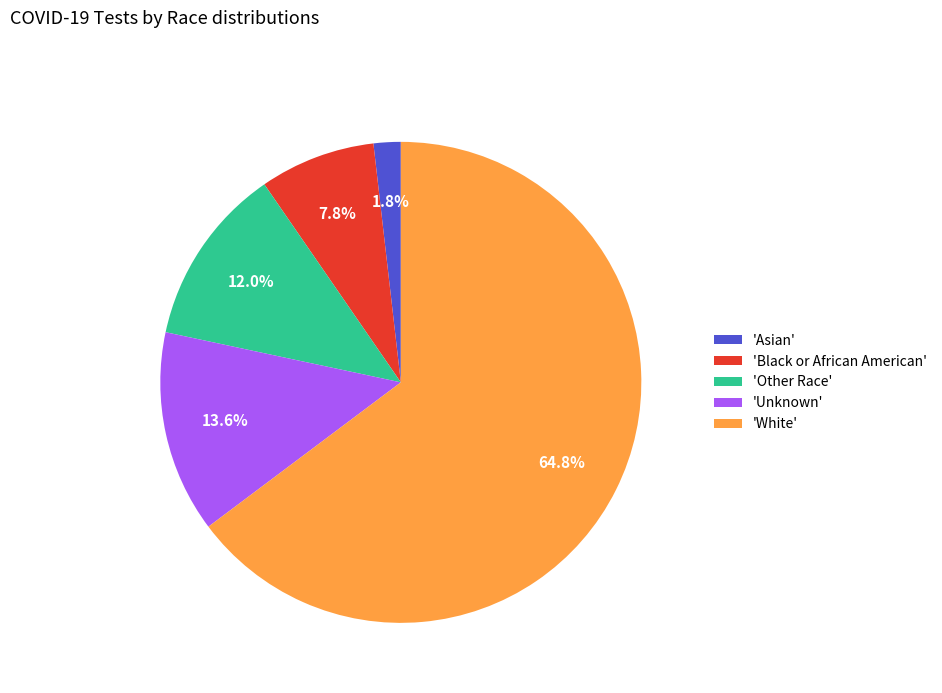

Which has a higher value, 'White' or 'Asian'?

'White'